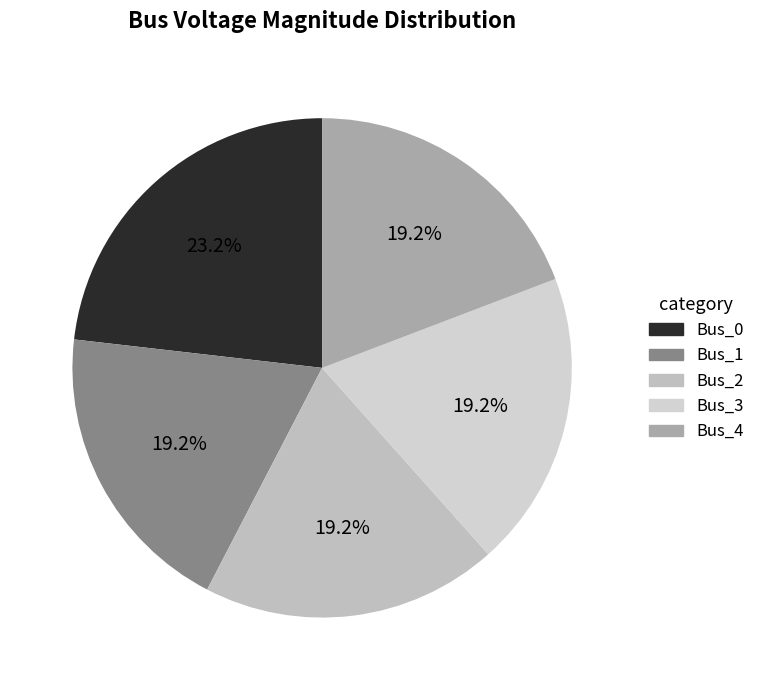

What percentage do Bus_4 and Bus_0 together represent?

42.4%